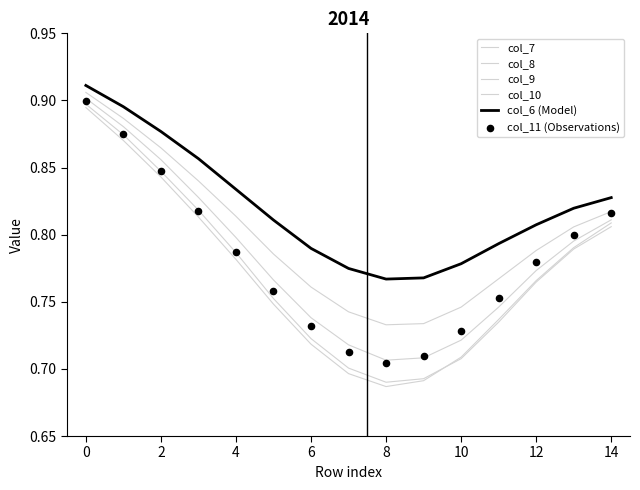

Which series reaches the minimum Y coordinate?

col_10